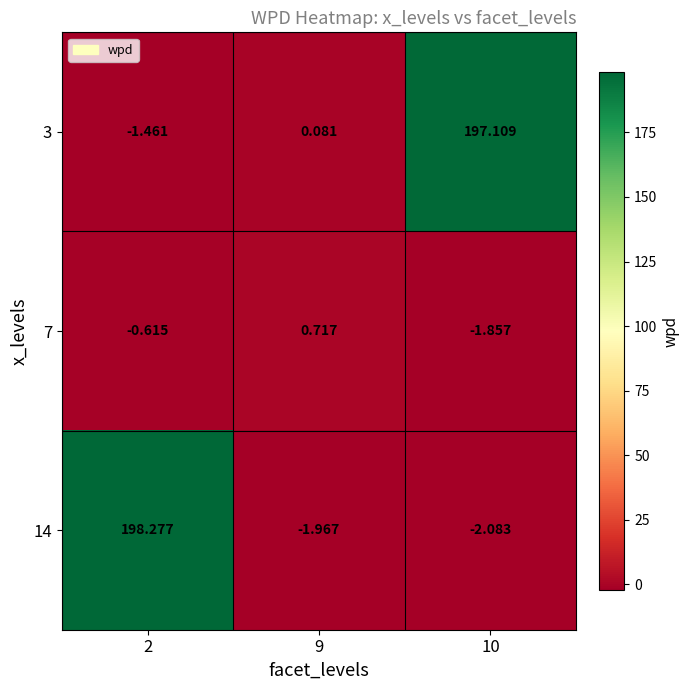

Is the value of 7 at 9 greater than the value of 14 at 10?

Yes